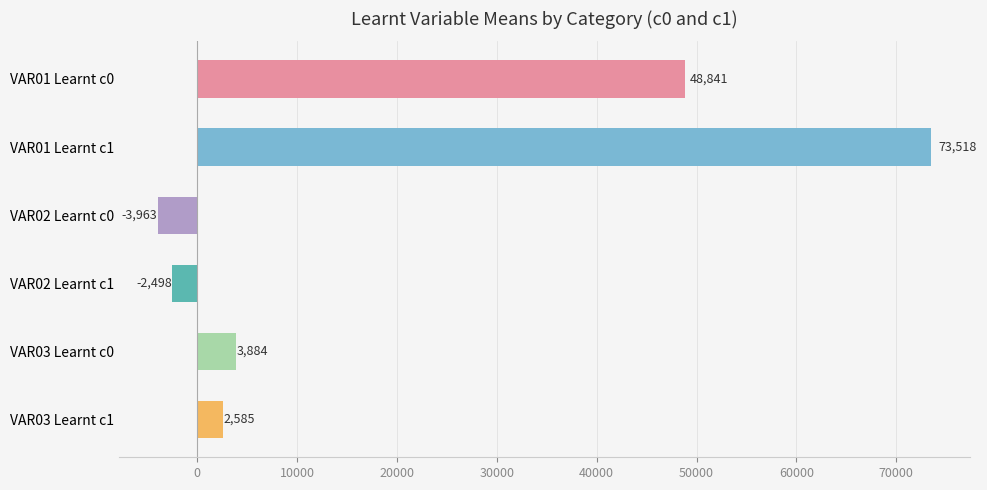

What is the minimum value shown in the chart?

-3963.4